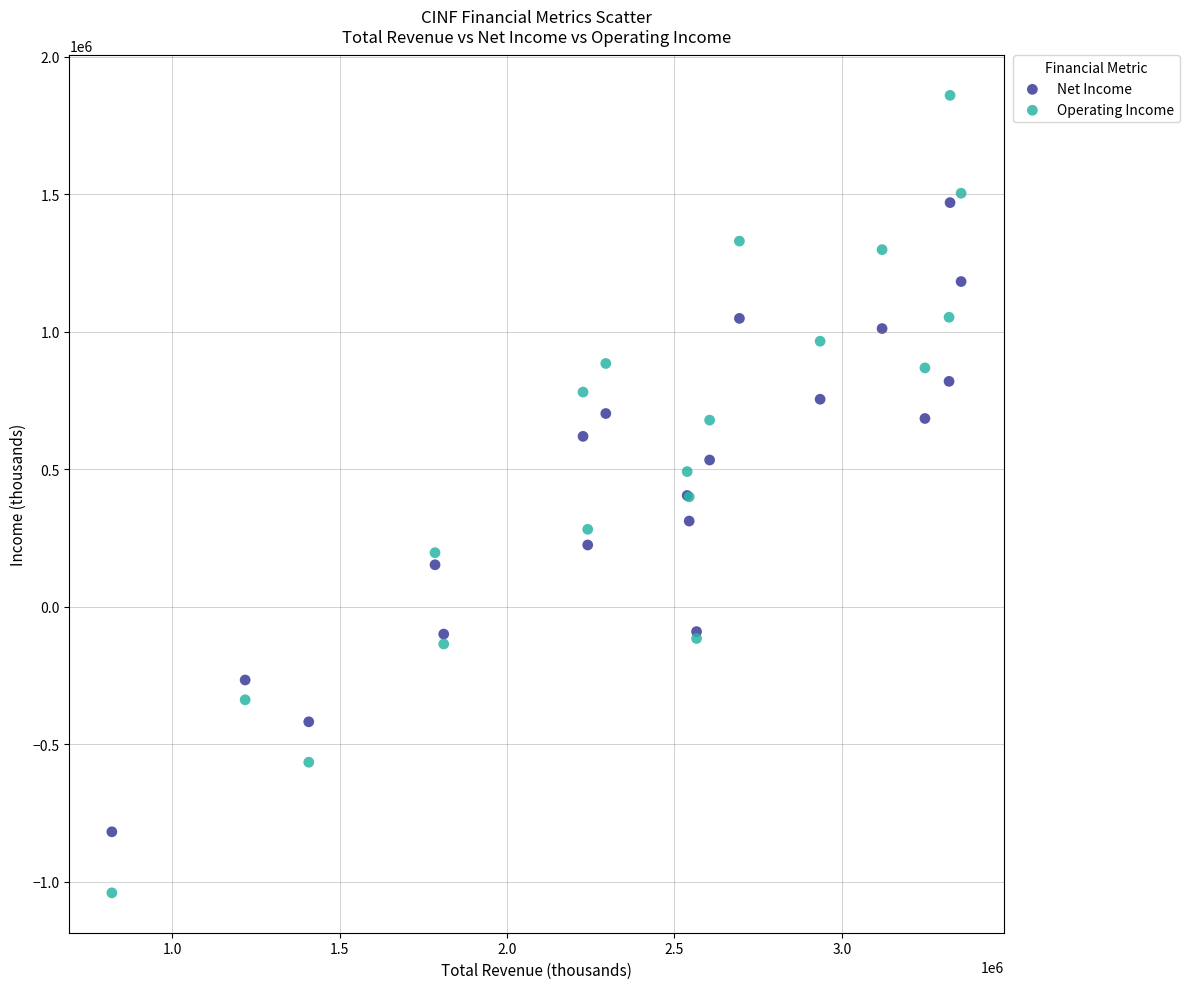

Which series reaches the minimum Y coordinate?

Operating Income